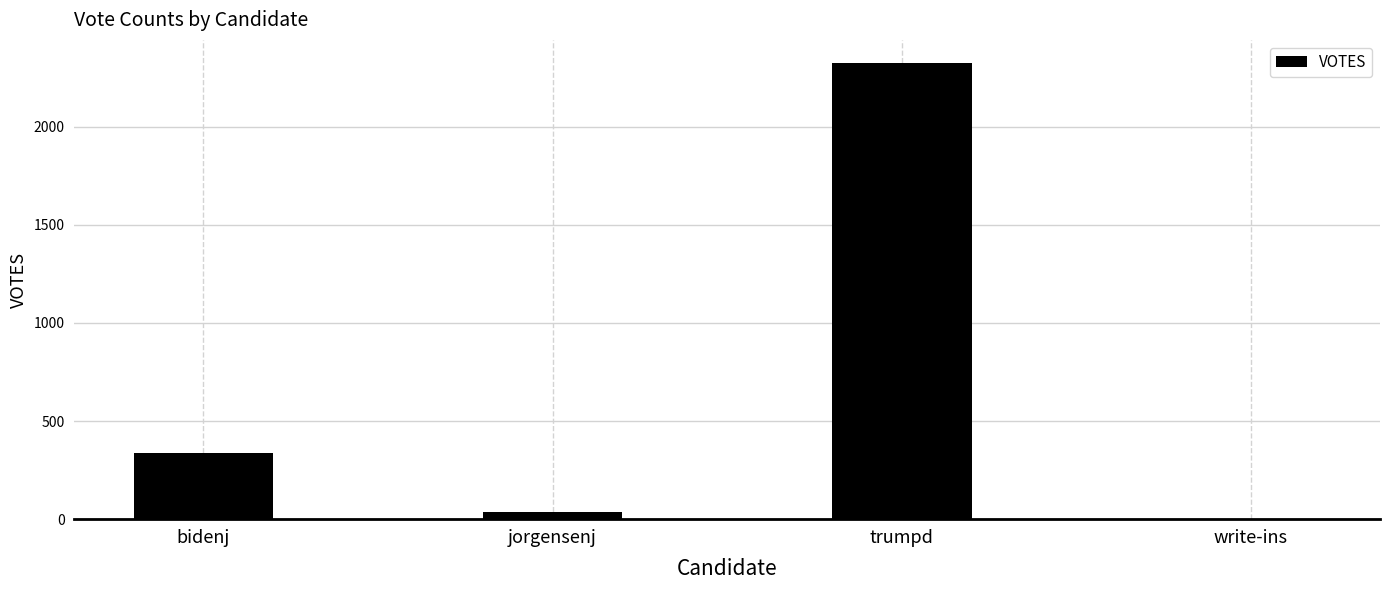

The value at write-ins is 1386. True or false?

False